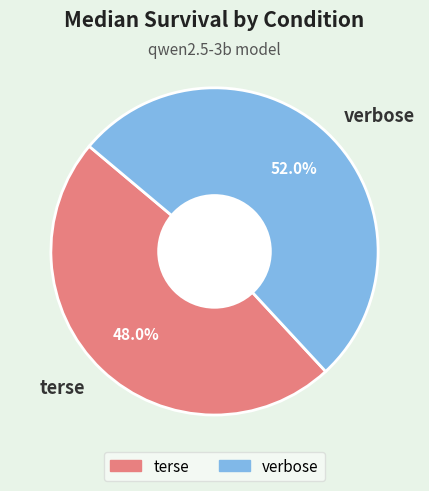

What percentage is the verbose slice, to the nearest percent?

52%